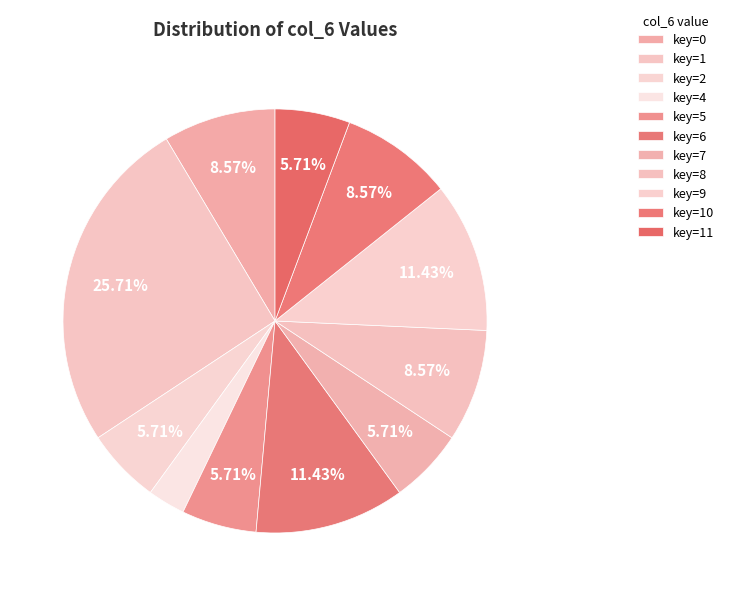

Does any single category account for the majority?

No